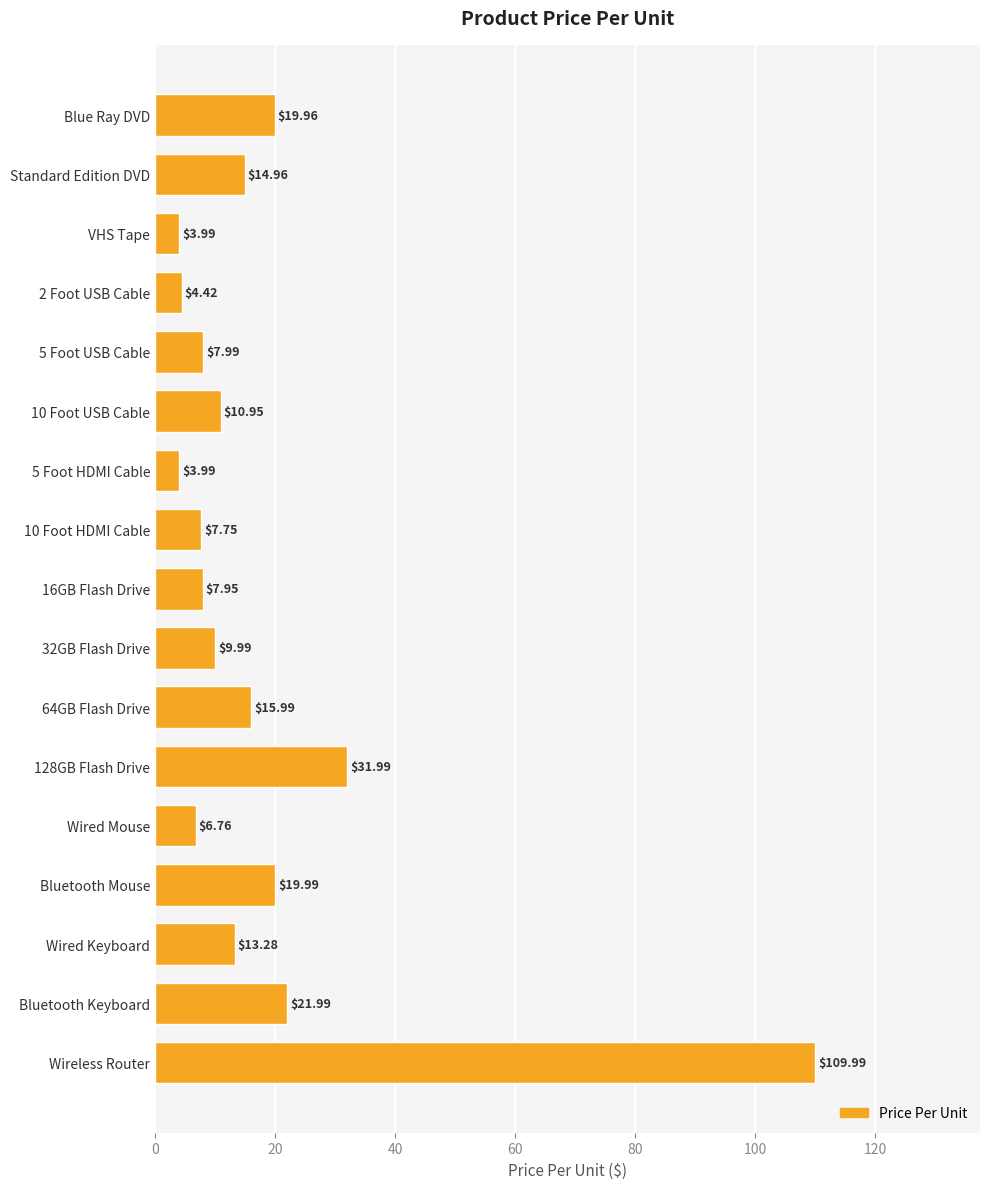

Which label corresponds to the largest value in the chart?

Wireless Router